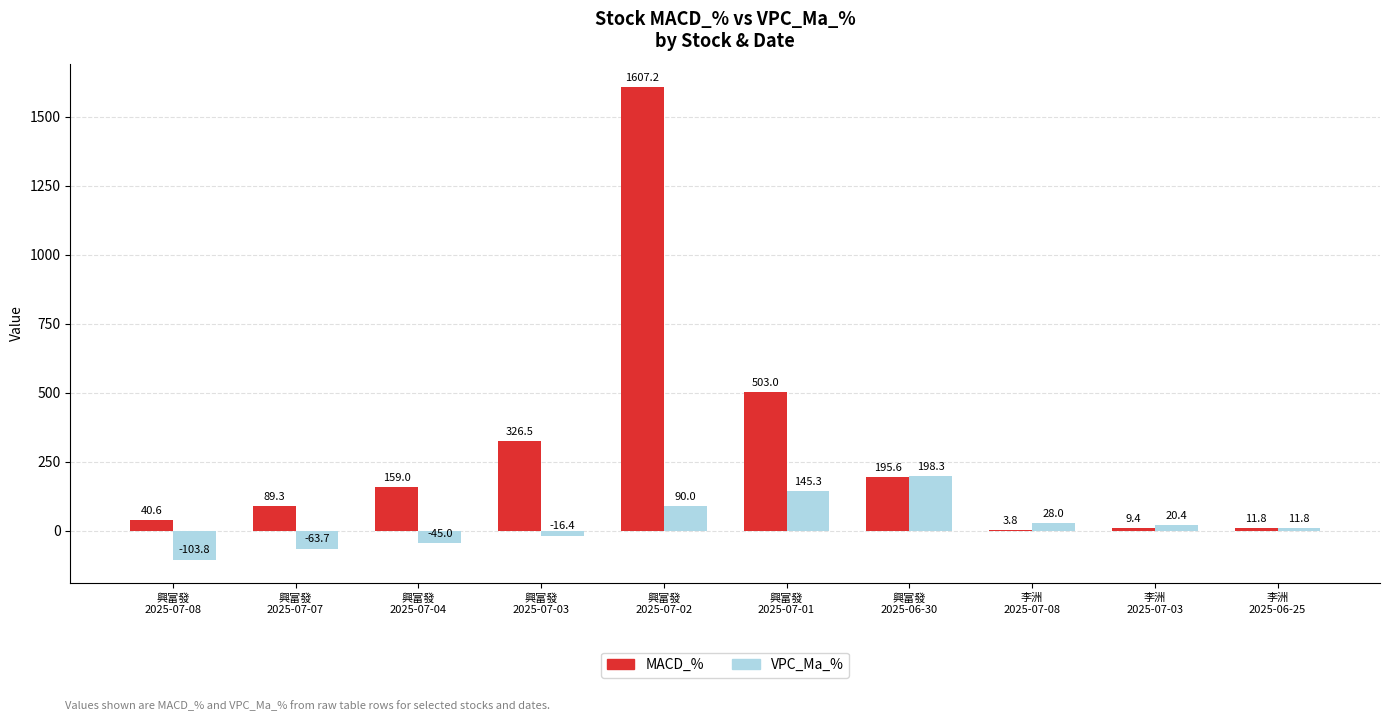

Reading right to left, extract all data points from this chart.

MACD_%: 李洲
2025-06-25=11.8	李洲
2025-07-03=9.4	李洲
2025-07-08=3.8	興富發
2025-06-30=195.6	興富發
2025-07-01=503.0	興富發
2025-07-02=1607.2	興富發
2025-07-03=326.5	興富發
2025-07-04=159.0	興富發
2025-07-07=89.3	興富發
2025-07-08=40.6
VPC_Ma_%: 李洲
2025-06-25=11.8	李洲
2025-07-03=20.4	李洲
2025-07-08=28.0	興富發
2025-06-30=198.3	興富發
2025-07-01=145.3	興富發
2025-07-02=90.0	興富發
2025-07-03=-16.4	興富發
2025-07-04=-45.0	興富發
2025-07-07=-63.7	興富發
2025-07-08=-103.8